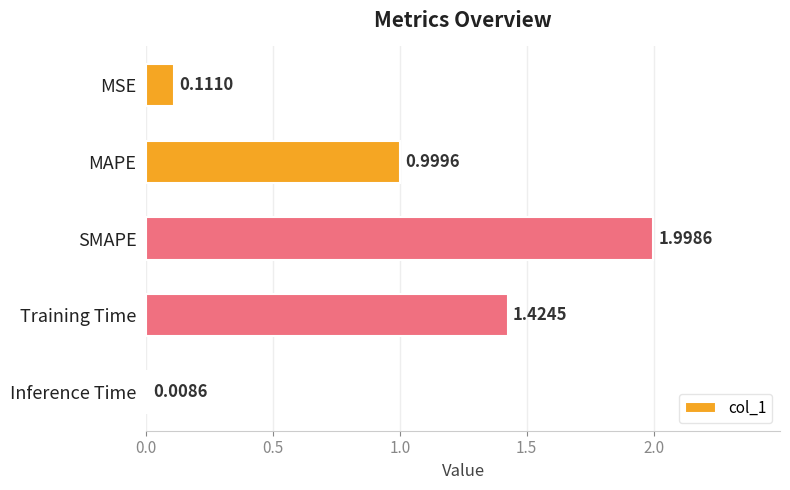

Between Inference Time and MSE, which is larger?

MSE